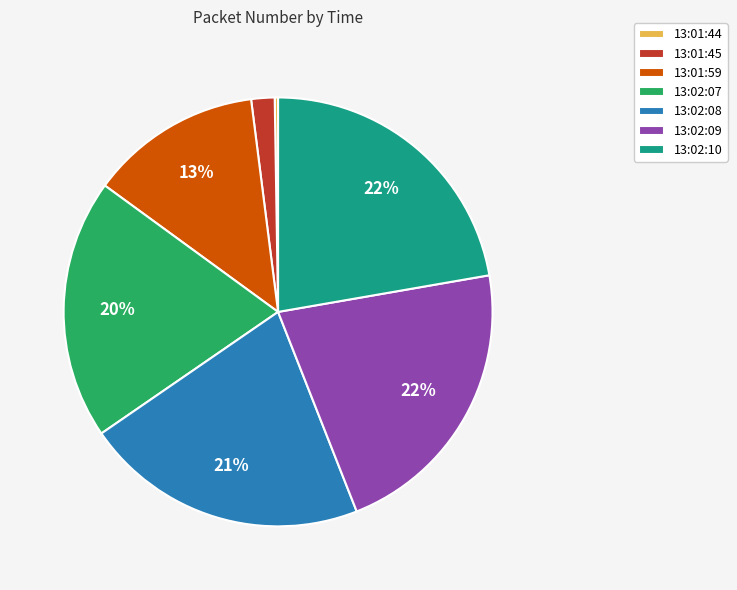

What is the ratio of the value at 13:02:09 to the value at 13:02:10?

1.0